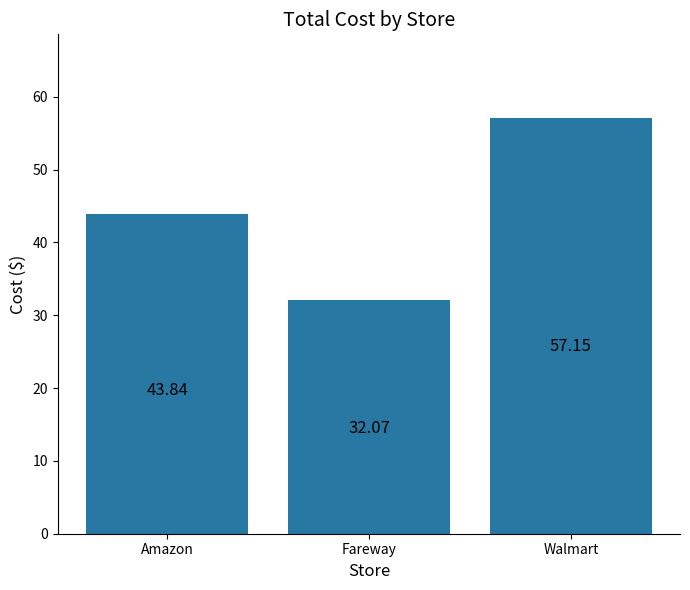

List the labels in order of value, smallest first.

Fareway, Amazon, Walmart